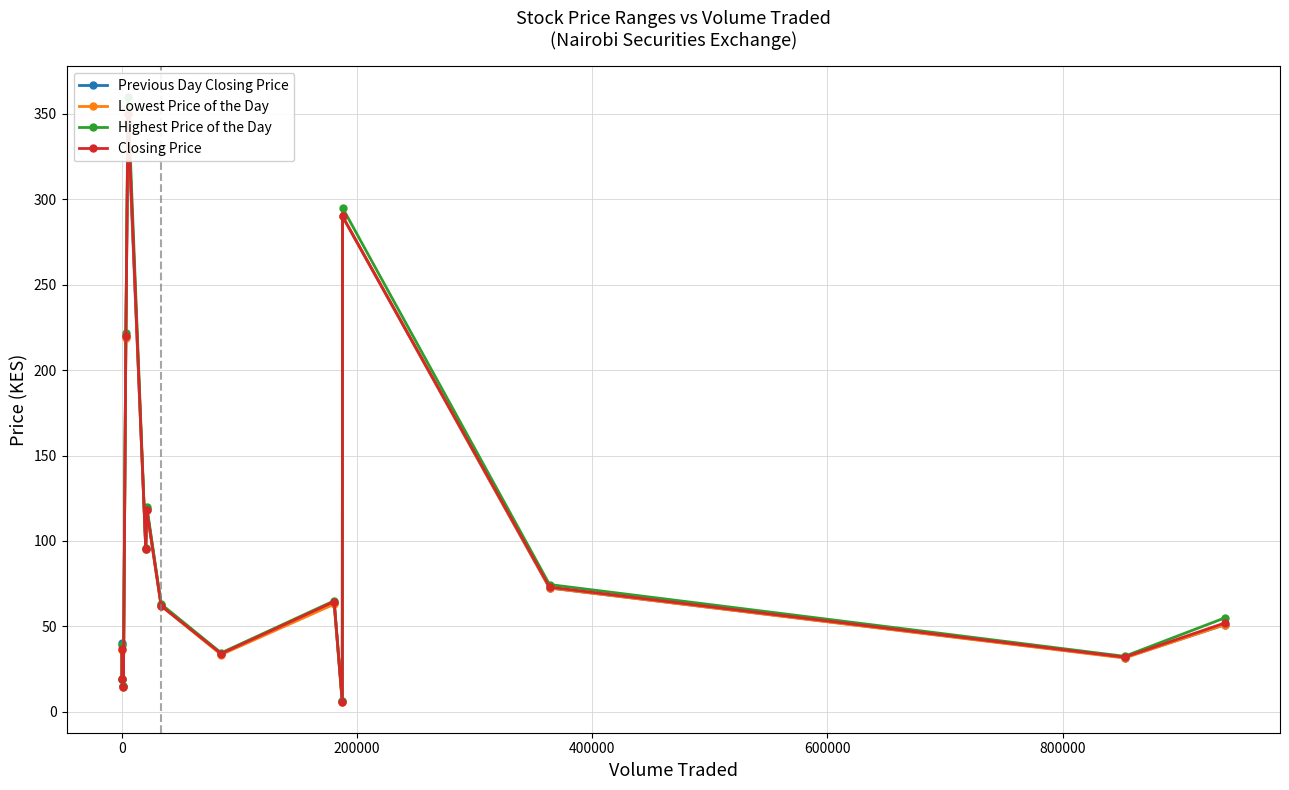

The value of Highest Price of the Day at 0 is 39.2. True or false?

True